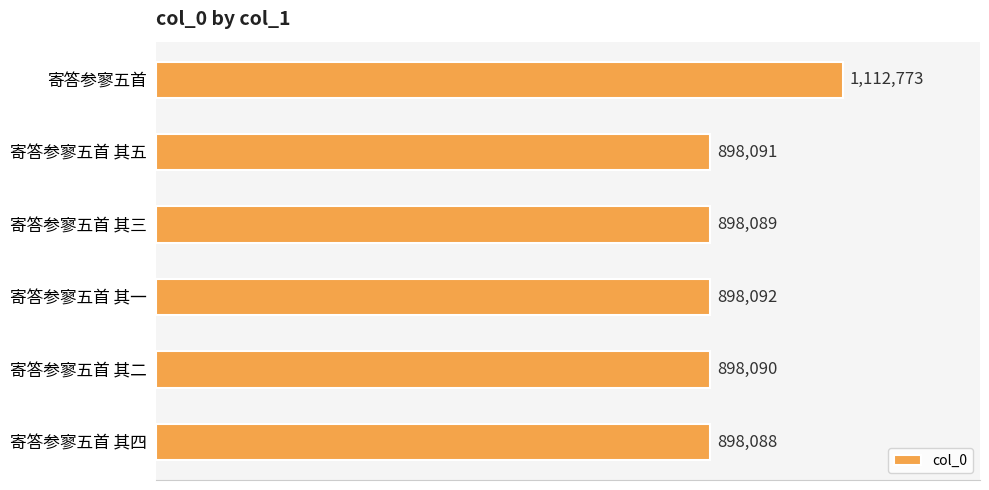

Rank the categories by value from highest to lowest.

寄答参寥五首, 寄答参寥五首 其一, 寄答参寥五首 其五, 寄答参寥五首 其二, 寄答参寥五首 其三, 寄答参寥五首 其四